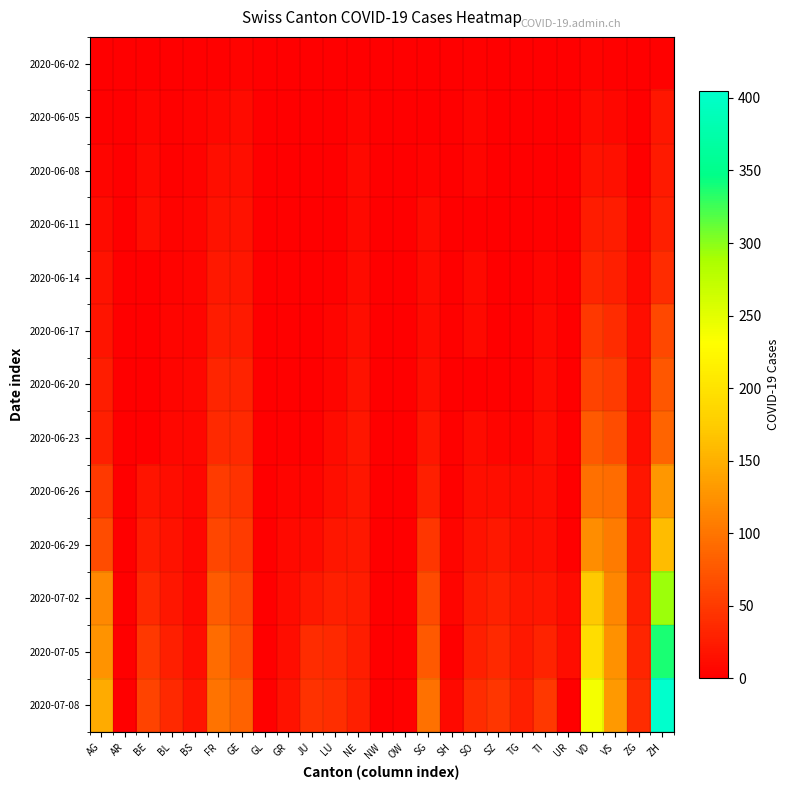

Reading right to left, extract all data points from this chart.

2020-06-02: ZH=2	ZG=0	VS=2	VD=4	UR=0	TI=0	TG=0	SZ=0	SO=3	SH=0	SG=0	OW=0	NW=0	NE=1	LU=0	JU=0	GR=0	GL=0	GE=4	FR=2	BS=0	BL=1	BE=1	AR=0	AG=0
2020-06-05: ZH=19	ZG=0	VS=7	VD=11	UR=0	TI=1	TG=0	SZ=0	SO=6	SH=0	SG=1	OW=0	NW=0	NE=6	LU=0	JU=0	GR=1	GL=0	GE=10	FR=7	BS=4	BL=3	BE=6	AR=0	AG=3
2020-06-08: ZH=23	ZG=1	VS=15	VD=16	UR=0	TI=1	TG=1	SZ=0	SO=6	SH=1	SG=4	OW=0	NW=0	NE=9	LU=1	JU=0	GR=1	GL=0	GE=14	FR=13	BS=4	BL=3	BE=8	AR=0	AG=5
2020-06-11: ZH=28	ZG=5	VS=24	VD=24	UR=0	TI=2	TG=1	SZ=1	SO=0	SH=1	SG=10	OW=0	NW=0	NE=9	LU=1	JU=0	GR=2	GL=0	GE=16	FR=16	BS=5	BL=4	BE=14	AR=0	AG=10
2020-06-14: ZH=38	ZG=9	VS=28	VD=32	UR=0	TI=6	TG=1	SZ=1	SO=8	SH=0	SG=10	OW=0	NW=0	NE=11	LU=3	JU=1	GR=2	GL=0	GE=20	FR=22	BS=5	BL=4	BE=0	AR=0	AG=16
2020-06-17: ZH=62	ZG=13	VS=39	VD=48	UR=0	TI=8	TG=2	SZ=1	SO=9	SH=3	SG=11	OW=0	NW=0	NE=14	LU=5	JU=1	GR=2	GL=0	GE=23	FR=24	BS=6	BL=5	BE=0	AR=0	AG=18
2020-06-20: ZH=75	ZG=13	VS=52	VD=58	UR=0	TI=10	TG=2	SZ=2	SO=0	SH=0	SG=13	OW=0	NW=0	NE=17	LU=6	JU=1	GR=2	GL=0	GE=31	FR=32	BS=7	BL=6	BE=0	AR=0	AG=26
2020-06-23: ZH=87	ZG=14	VS=65	VD=77	UR=0	TI=12	TG=4	SZ=6	SO=11	SH=3	SG=19	OW=0	NW=0	NE=19	LU=11	JU=3	GR=3	GL=0	GE=36	FR=36	BS=7	BL=7	BE=0	AR=0	AG=28
2020-06-26: ZH=129	ZG=19	VS=92	VD=95	UR=1	TI=12	TG=10	SZ=13	SO=13	SH=3	SG=27	OW=0	NW=0	NE=20	LU=14	JU=6	GR=5	GL=1	GE=43	FR=52	BS=7	BL=12	BE=18	AR=0	AG=50
2020-06-29: ZH=161	ZG=21	VS=105	VD=121	UR=2	TI=13	TG=12	SZ=21	SO=16	SH=5	SG=46	OW=1	NW=0	NE=21	LU=19	JU=11	GR=8	GL=1	GE=52	FR=61	BS=7	BL=17	BE=25	AR=0	AG=65
2020-07-02: ZH=293	ZG=27	VS=115	VD=171	UR=11	TI=19	TG=19	SZ=29	SO=23	SH=5	SG=64	OW=1	NW=0	NE=25	LU=28	JU=22	GR=10	GL=1	GE=62	FR=79	BS=8	BL=19	BE=35	AR=0	AG=116
2020-07-05: ZH=337	ZG=33	VS=124	VD=194	UR=12	TI=31	TG=21	SZ=35	SO=28	SH=0	SG=76	OW=0	NW=0	NE=26	LU=36	JU=39	GR=12	GL=0	GE=69	FR=92	BS=12	BL=27	BE=49	AR=0	AG=125
2020-07-08: ZH=405	ZG=39	VS=130	VD=238	UR=0	TI=48	TG=27	SZ=46	SO=39	SH=8	SG=98	OW=2	NW=1	NE=27	LU=40	JU=44	GR=16	GL=2	GE=84	FR=99	BS=18	BL=35	BE=57	AR=0	AG=147